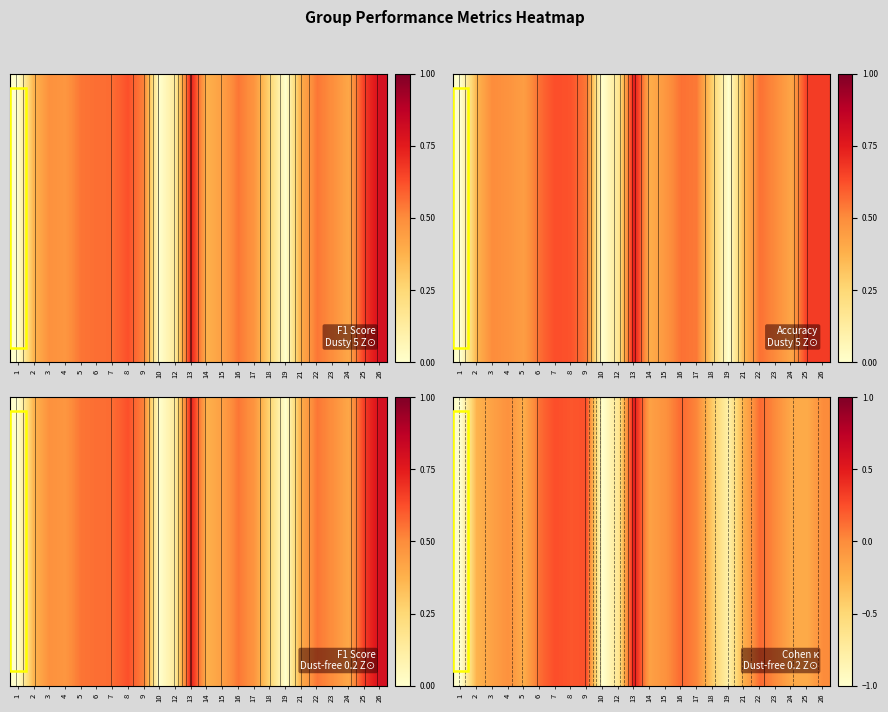

At which category does the chart reach its peak across all series?

13